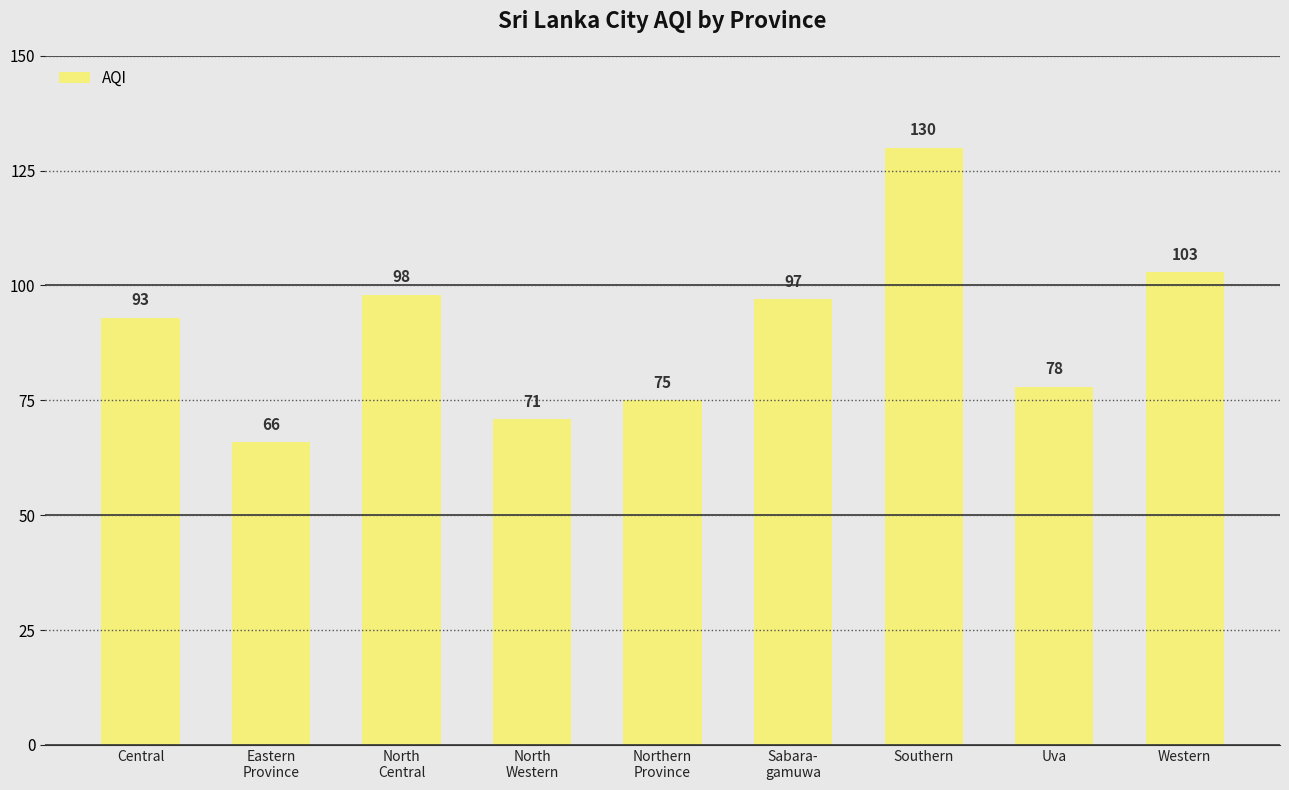

What is the smallest value displayed?

66